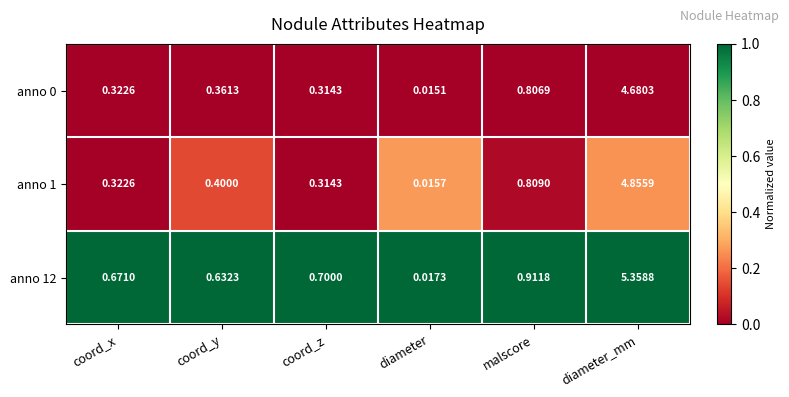

Rank the categories by anno 0 value from highest to lowest.

diameter_mm, malscore, coord_y, coord_x, coord_z, diameter